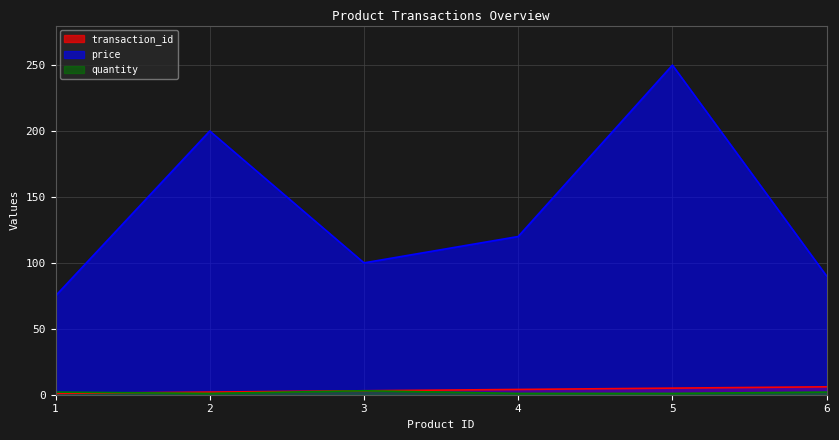

How many data points in transaction_id are less than 4?

3